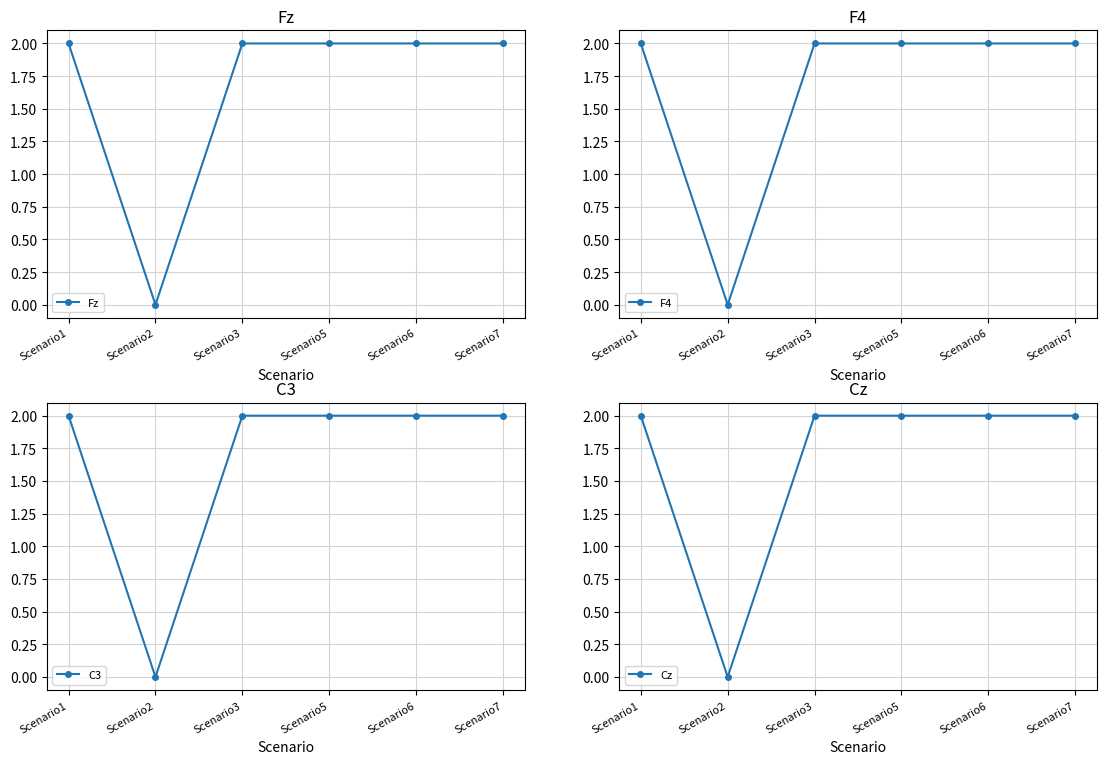

Does the chart display data point markers on the line(s)?

Yes